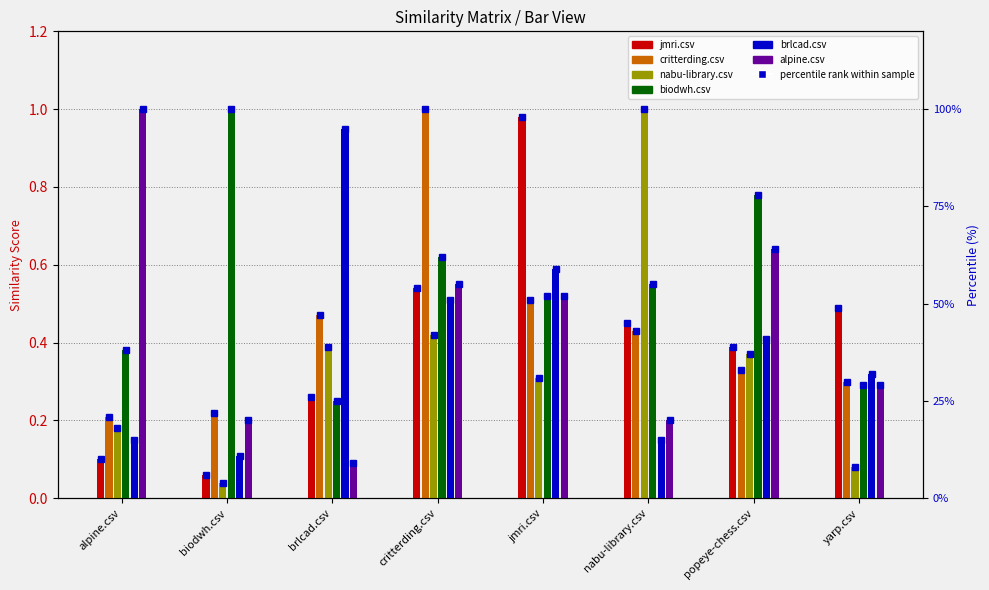

At which label does alpine.csv reach its peak?

alpine.csv